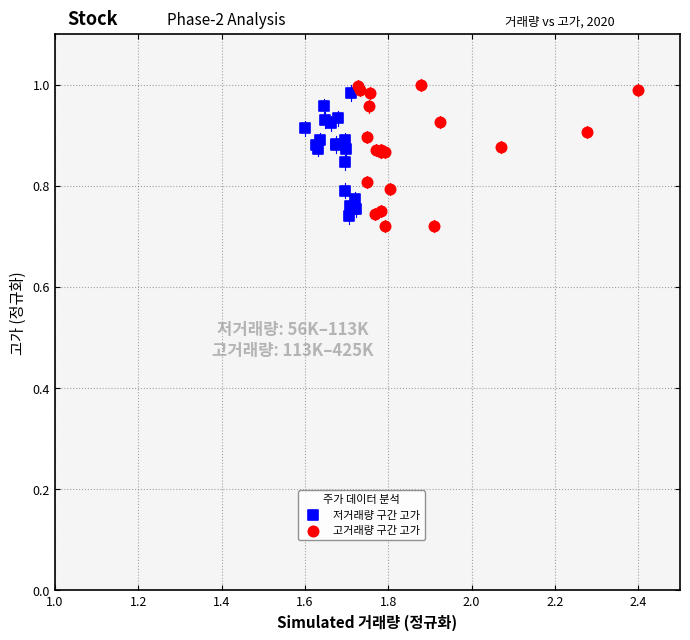

What are all the series names shown in the legend?

저거래량 구간 고가, 고거래량 구간 고가